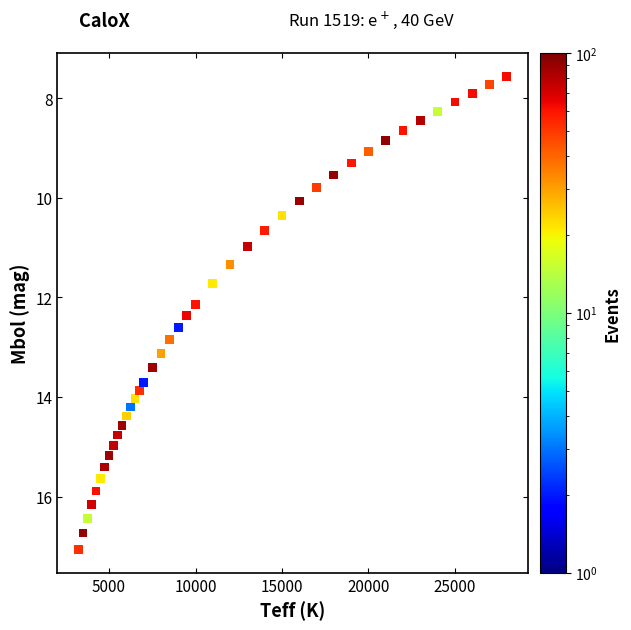

What Y value in the scatter plot is closest to 12?

12.1